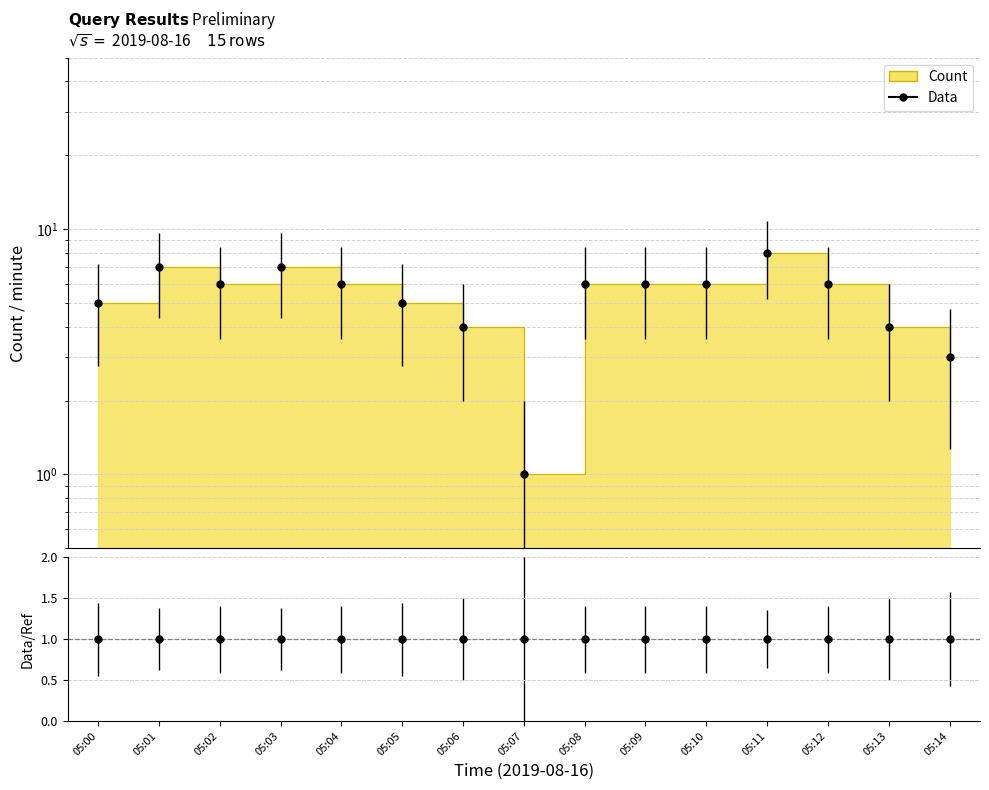

Reading left to right, extract all data points from this chart.

5	7	6	7	6	5	4	1	6	6	6	8	6	4	3